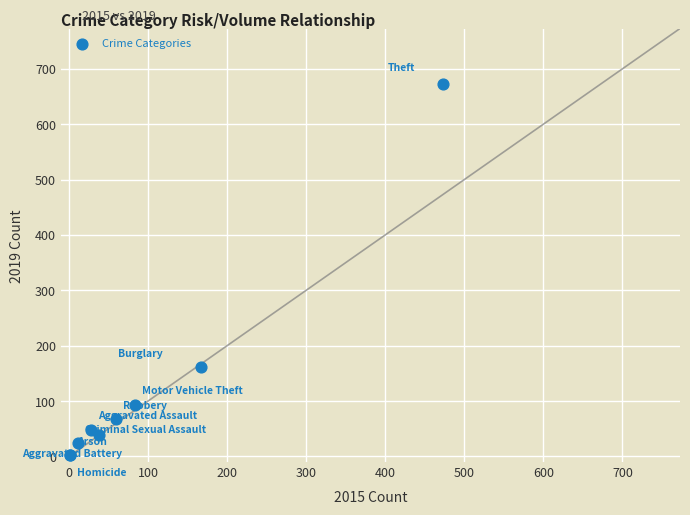

What Y value in the scatter plot is closest to 337?

161